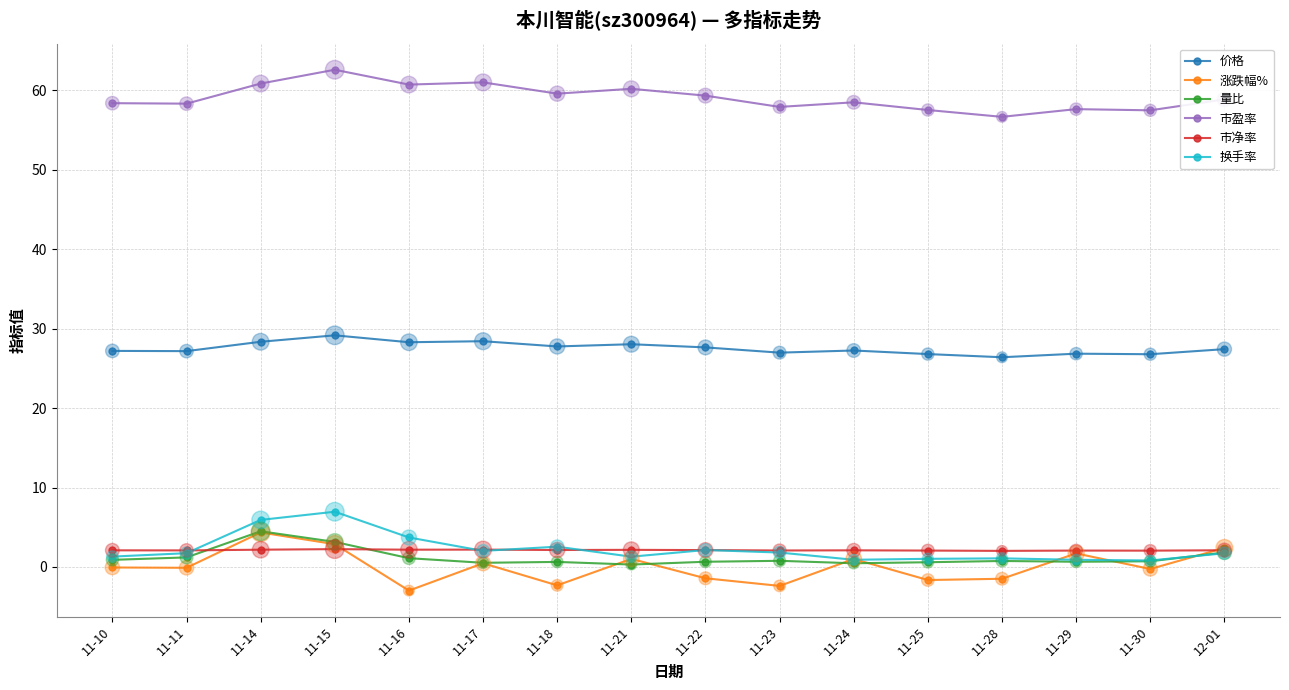

What are all the series names shown in the legend?

价格, 涨跌幅%, 量比, 市盈率, 市净率, 换手率